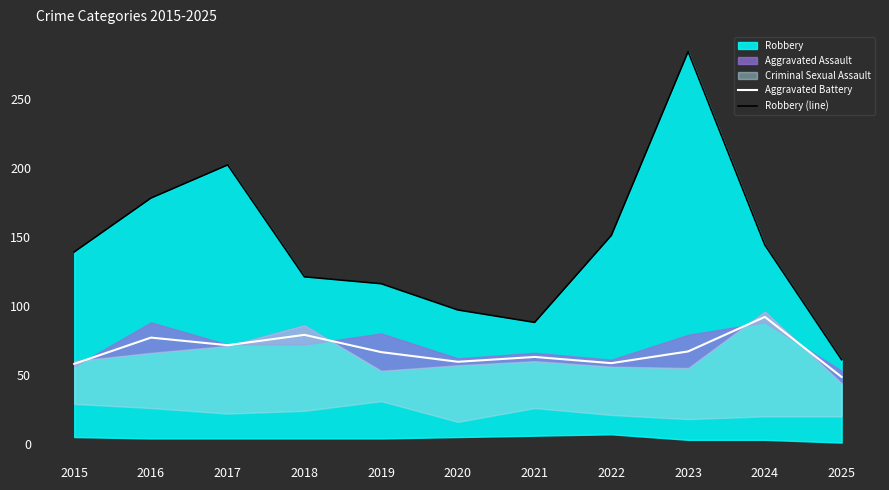

Is it true that Aggravated Battery equals 77.0 at 2016?

True